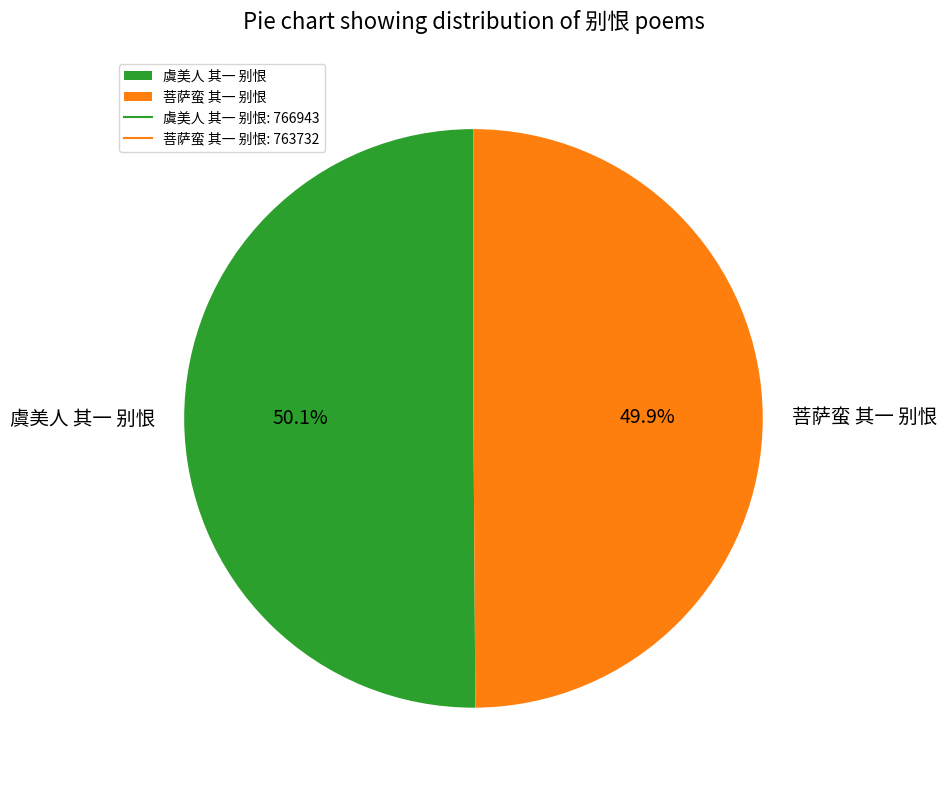

Does any single category account for the majority?

Yes